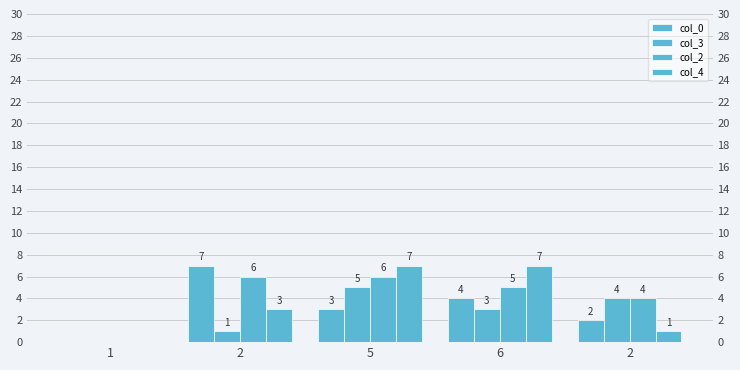

At which category does the chart reach its peak across all series?

2